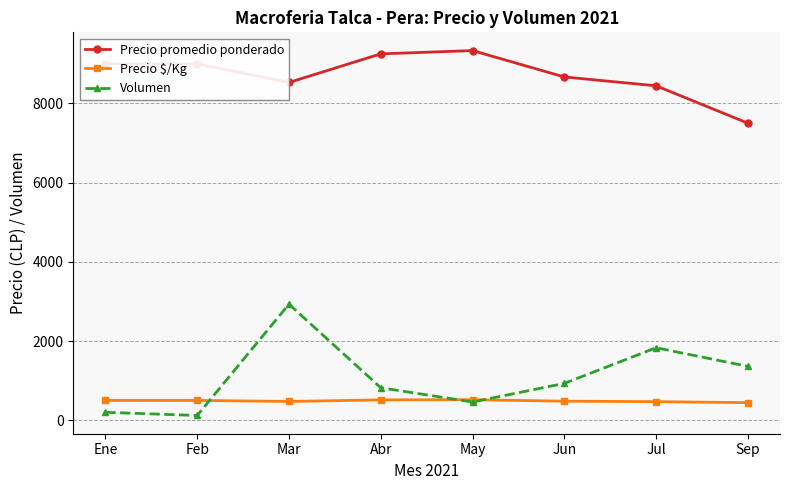

The Precio $/Kg series shows 500 at Ene. True or false?

True